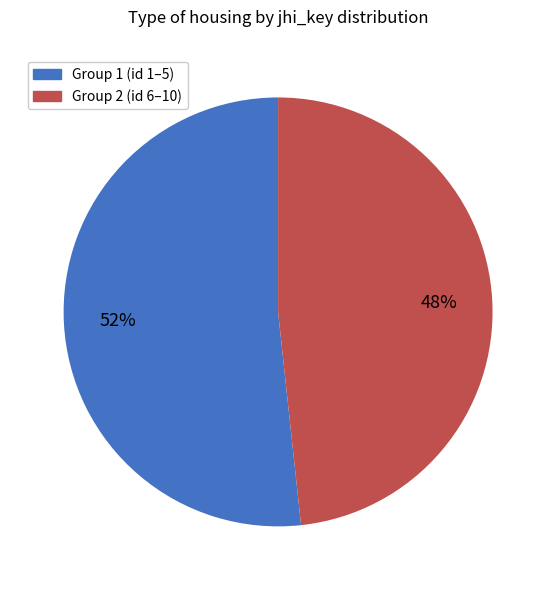

Does any single category account for the majority?

Yes